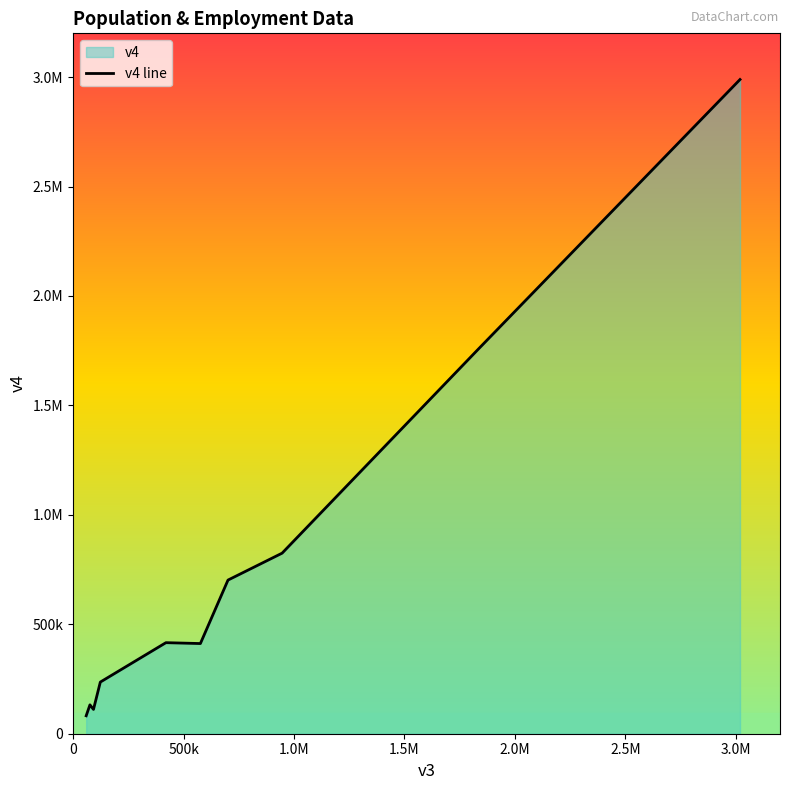

What is the average value?

766400